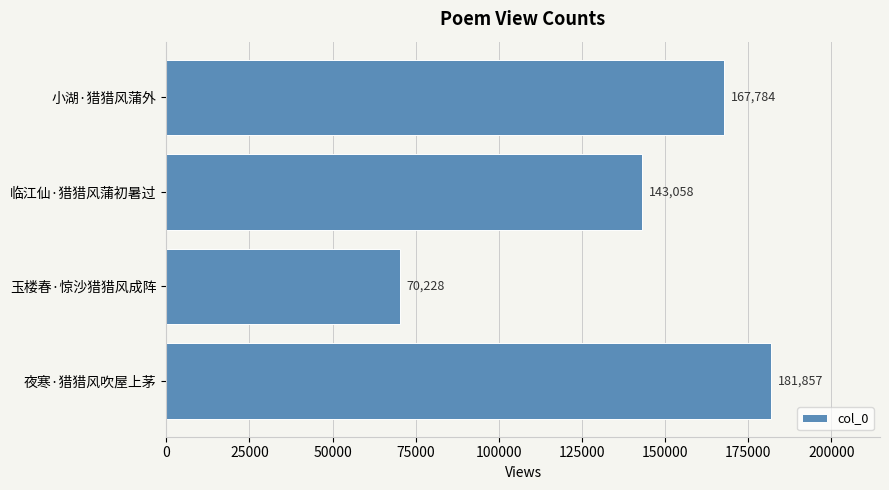

List the labels in order of value, largest first.

夜寒·猎猎风吹屋上茅, 小湖·猎猎风蒲外, 临江仙·猎猎风蒲初暑过, 玉楼春·惊沙猎猎风成阵